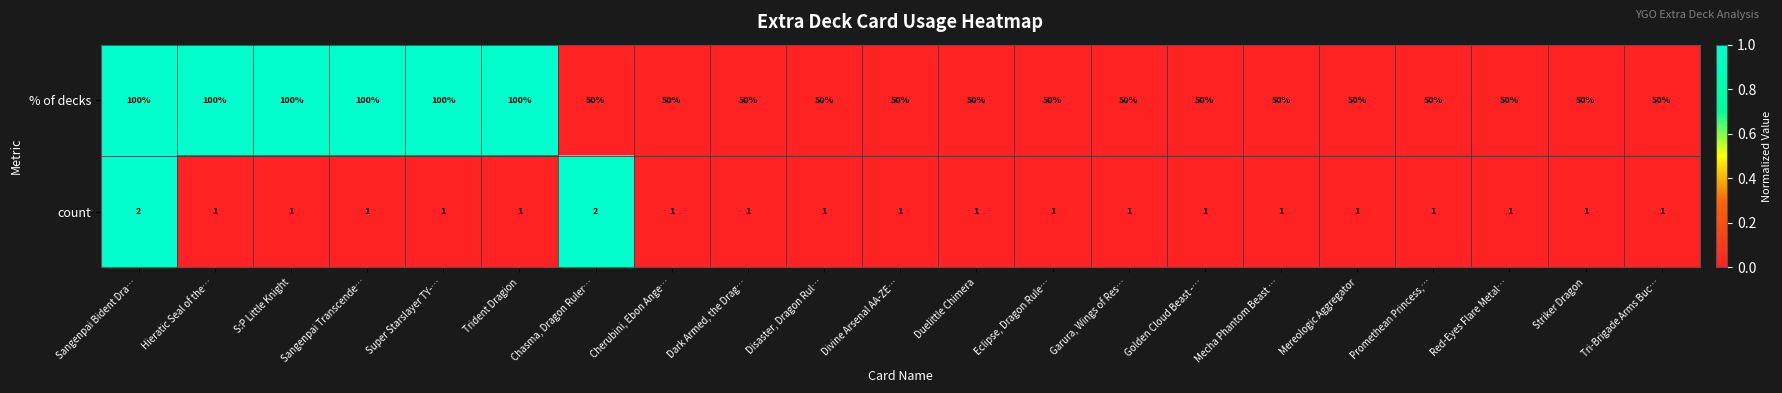

What is the maximum value for % of decks?

100